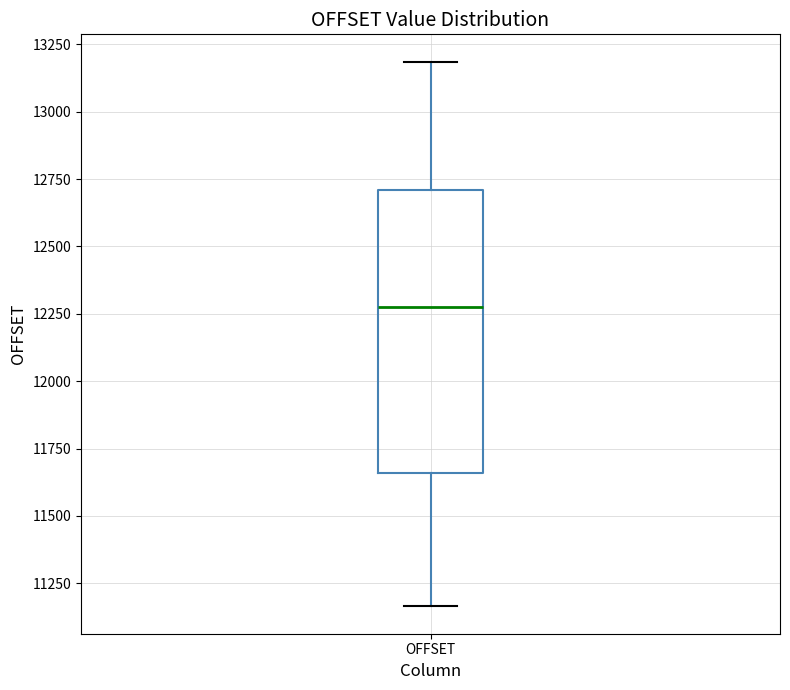

Read this box plot against the y-axis: the position of the median line, the range covered by the box, and the ends of both whiskers. The values are not printed on the chart, so give them approximately, as read against the axis.

median 12300, box 11650 to 12700, whiskers 11150 to 13200